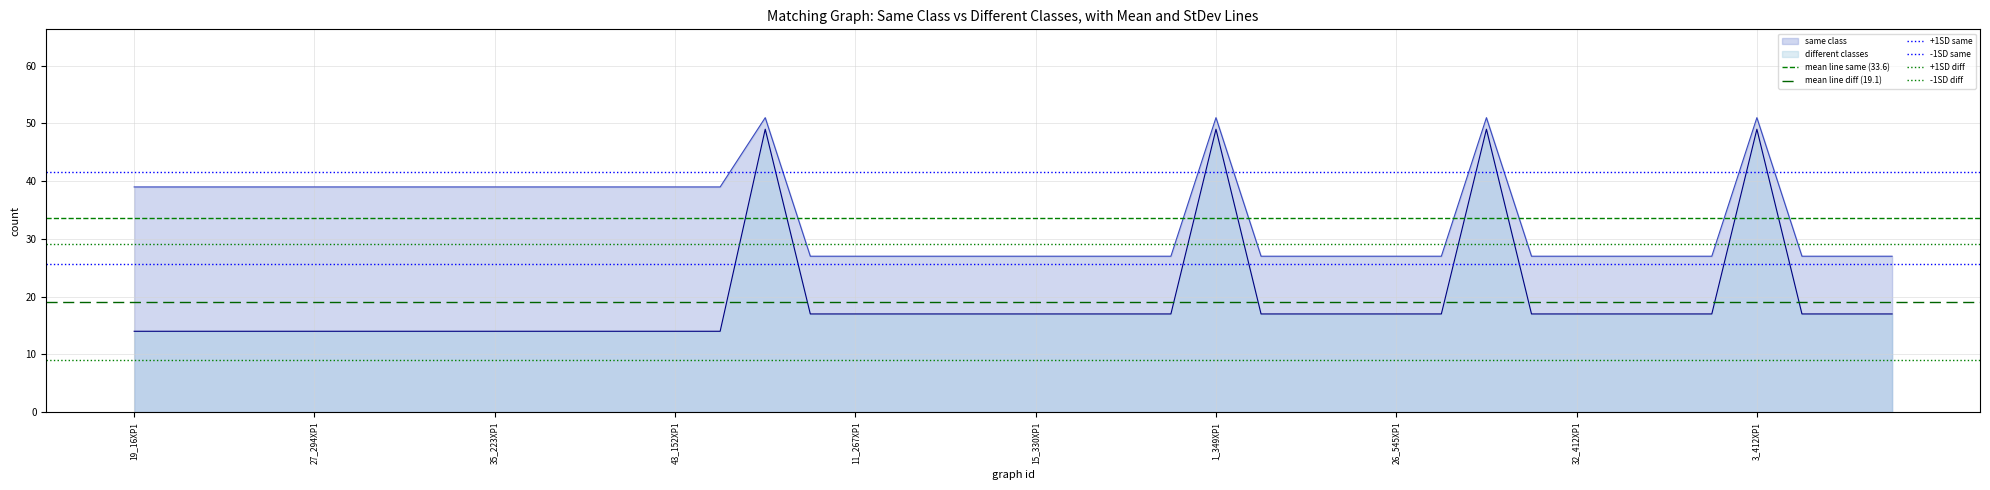

What is the minimum value for -1SD diff?

9.1